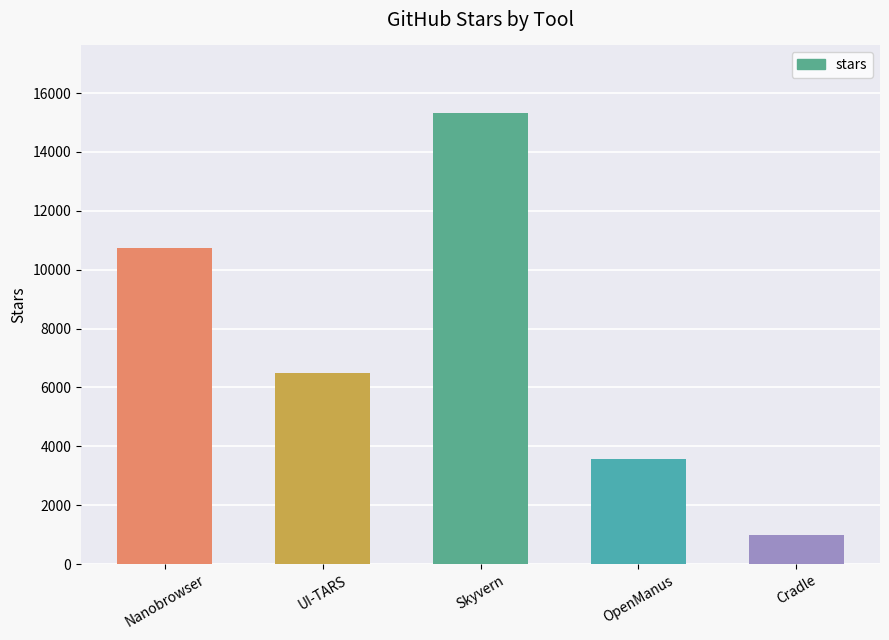

At which label does the data first exceed 6500?

Nanobrowser